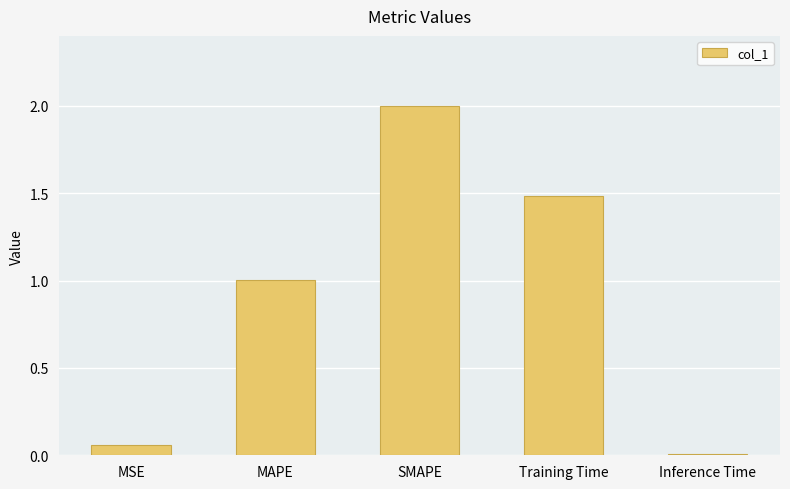

What is the label of the 4th bar from the right?

MAPE